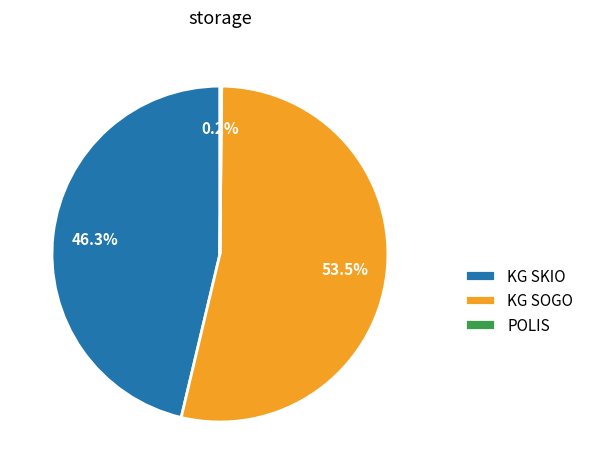

Which slice is the largest?

KG SOGO